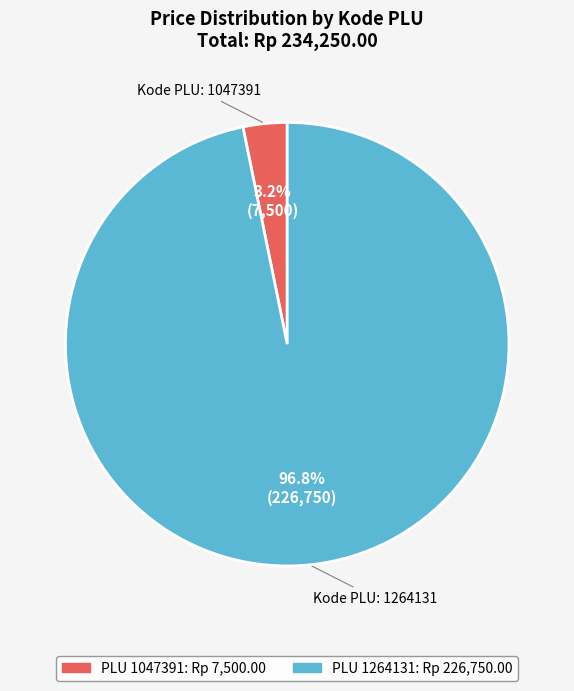

Does any single category account for the majority?

Yes